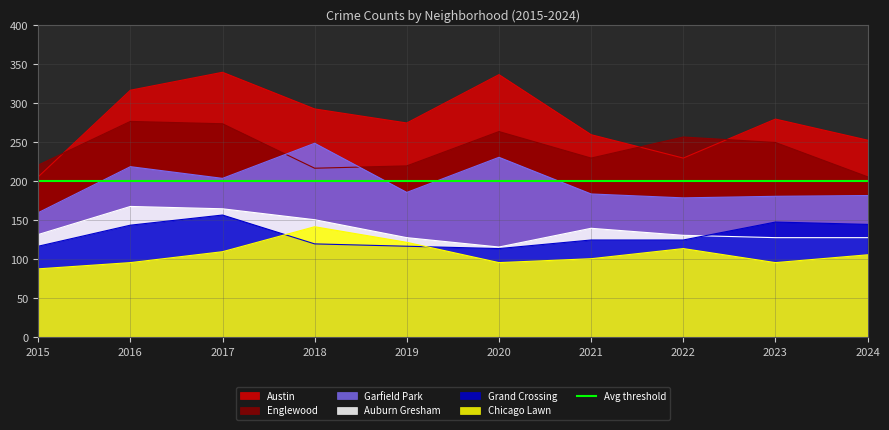

At 2015, list the series in order from smallest to largest.

Chicago Lawn, Grand Crossing, Auburn Gresham, Garfield Park, Austin, Englewood